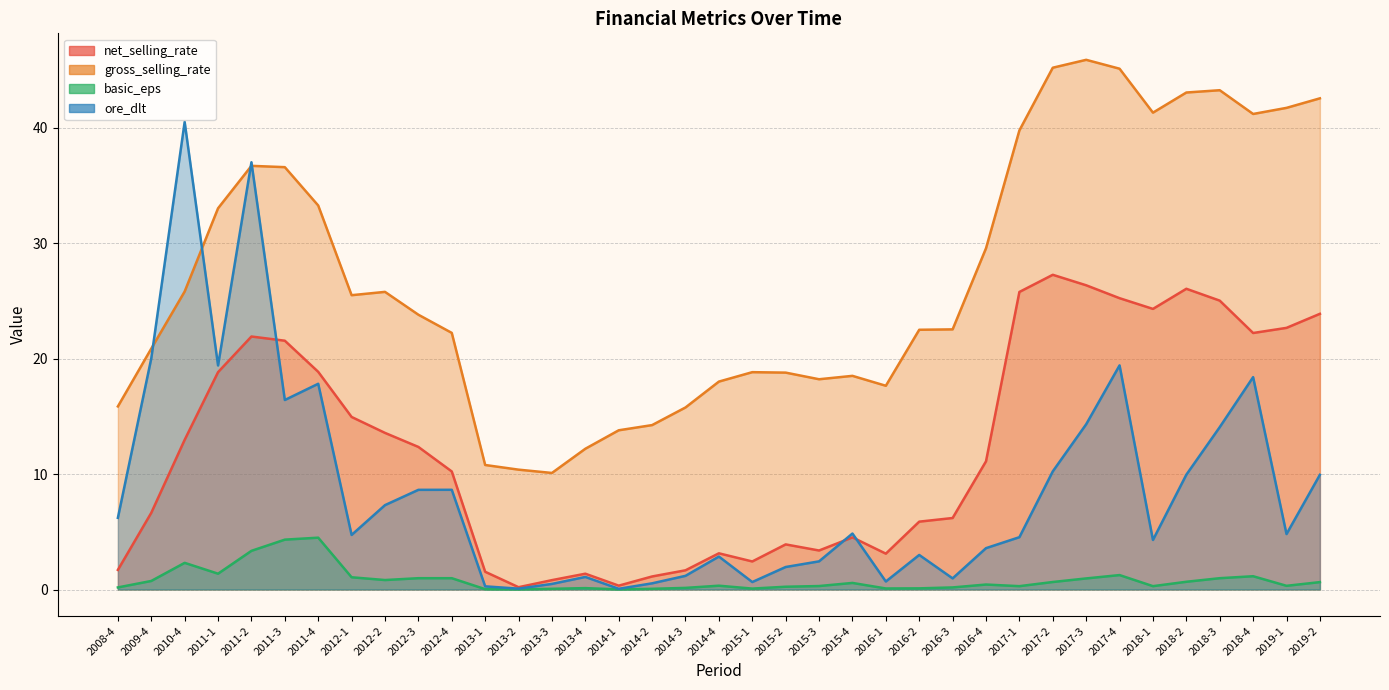

True or false: net_selling_rate has more than 0 points higher than both neighbors.

True